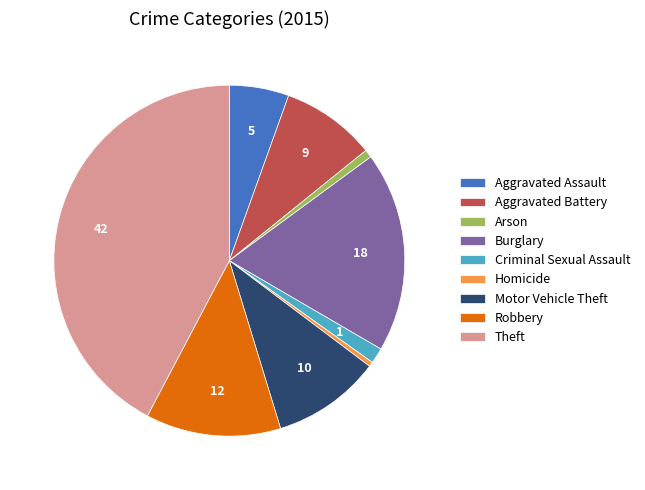

How many slices are in this pie chart?

9